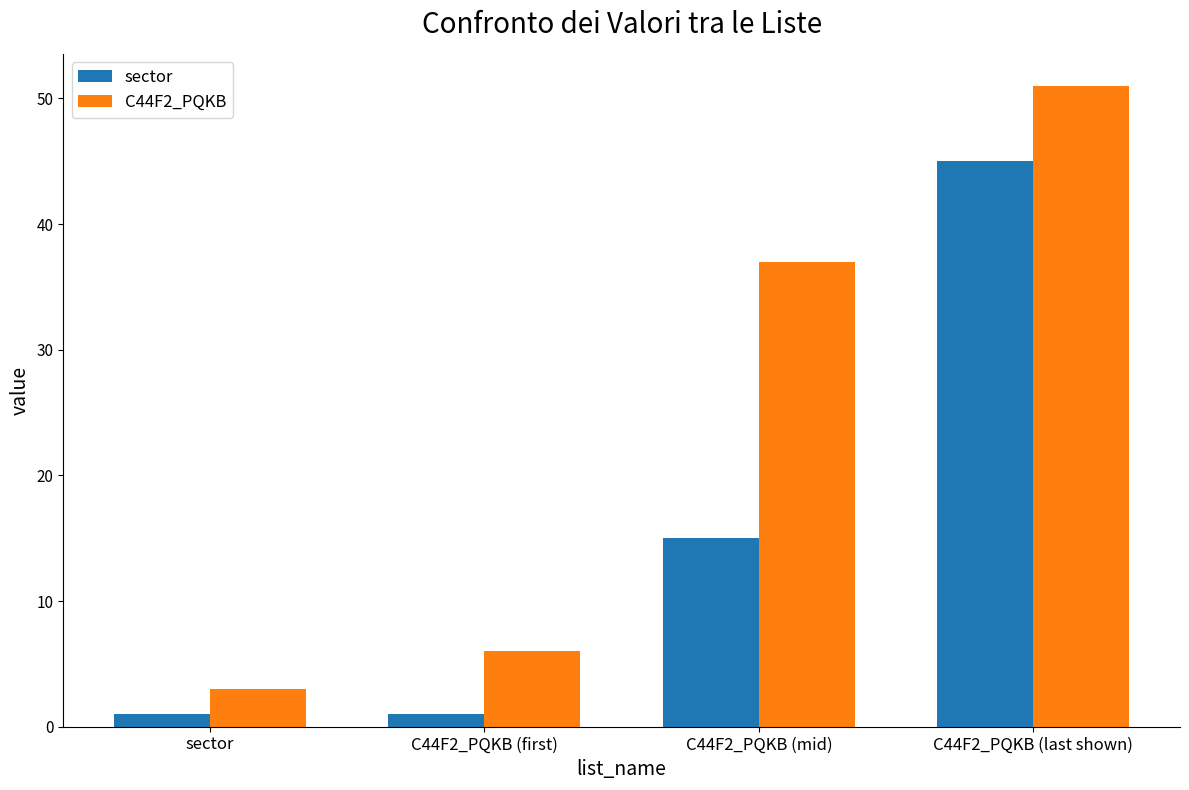

Is it true that sector equals 1 at C44F2_PQKB (first)?

True